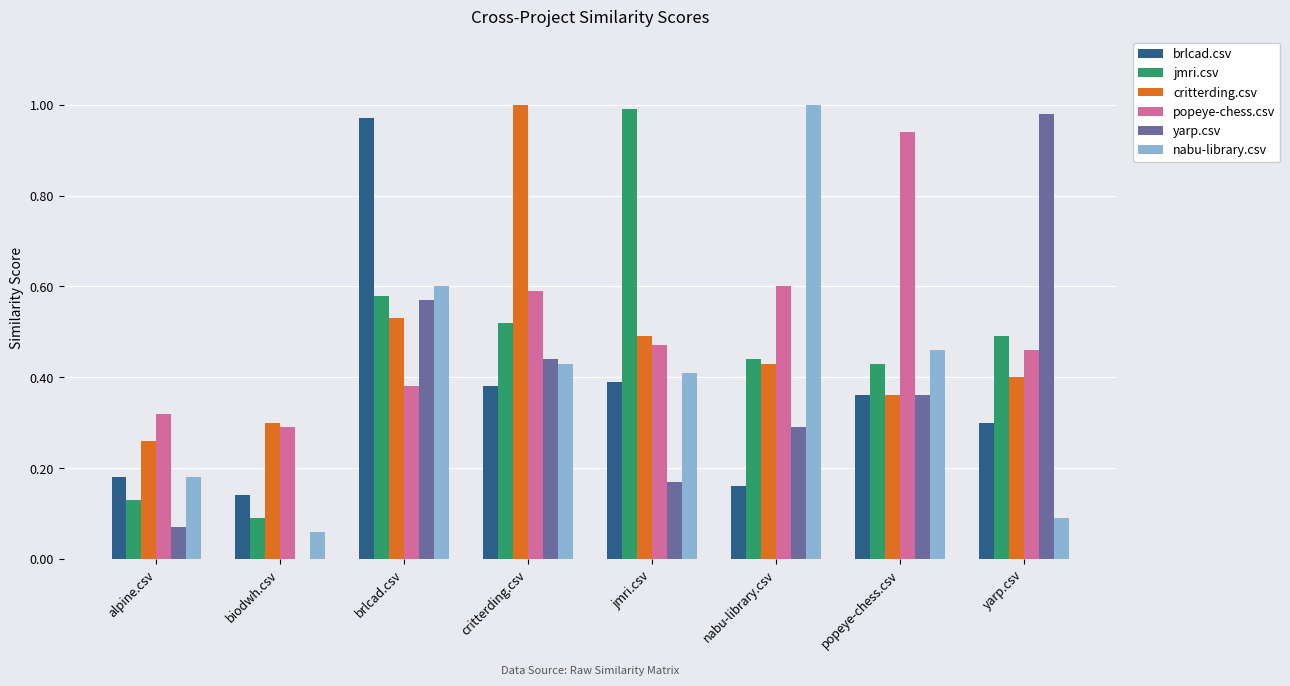

What is the sum of all nabu-library.csv values?

3.2